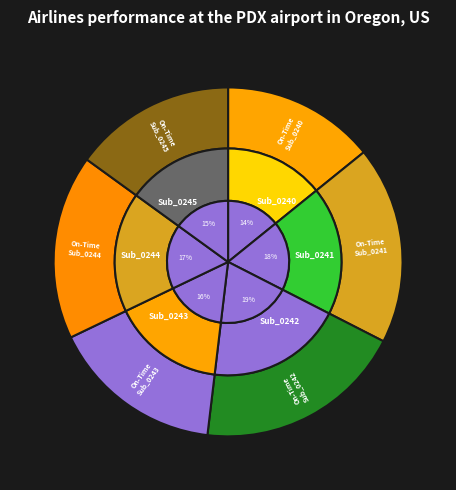

Does any single category account for the majority?

No